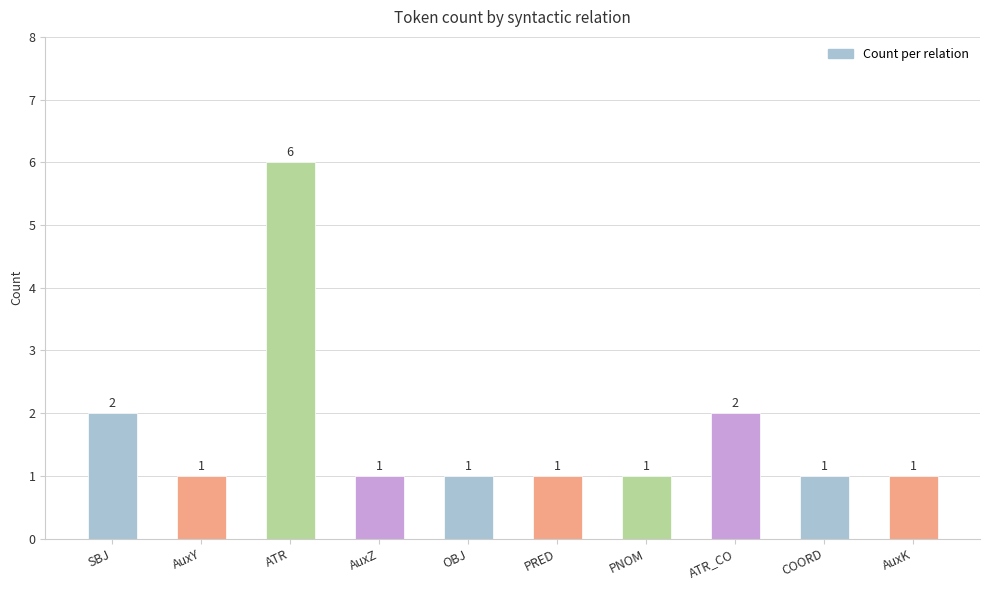

Approximately how many times larger is the value at PNOM compared to PRED?

1.0